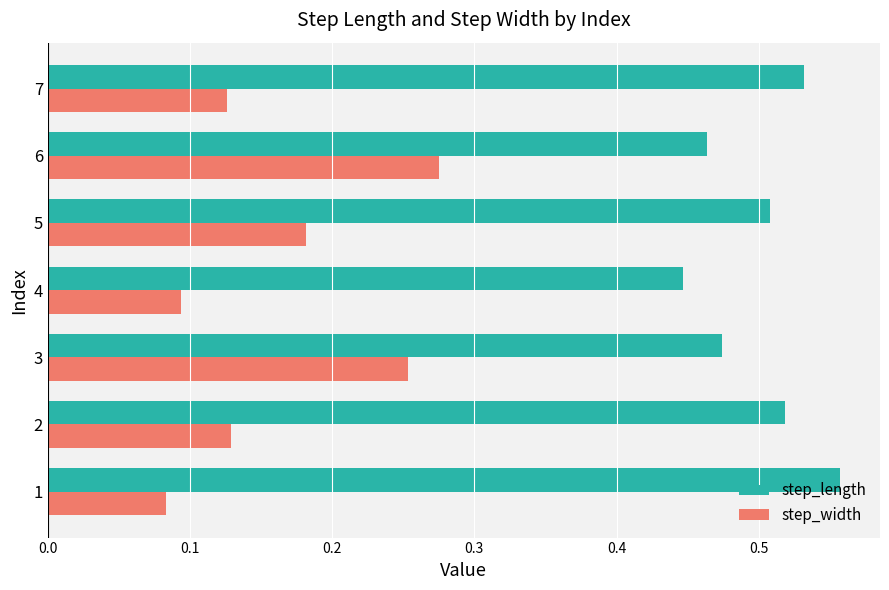

Is it true that step_width equals 0.1 at 5?

False